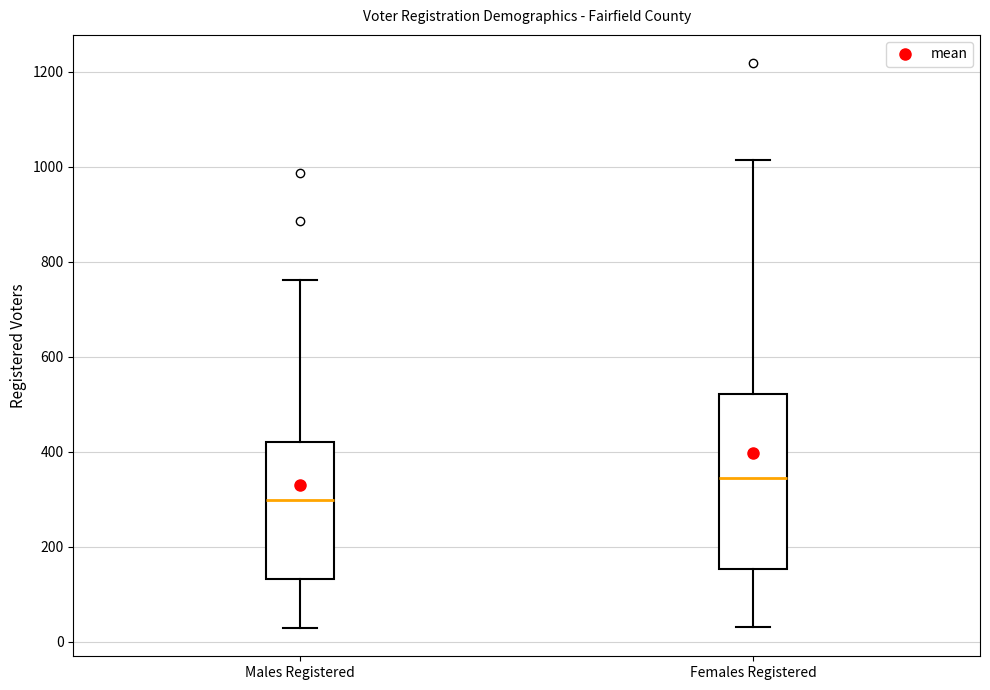

Reading left to right, transcribe this box plot: for each box, give where its median line is, the range the box spans, and where its two whiskers end, as read against the y-axis. The values are not printed on the chart, so give them approximately, as read against the axis.

Males Registered: median 300, box 140 to 420, whiskers 20 to 760
Females Registered: median 340, box 160 to 520, whiskers 40 to 1020